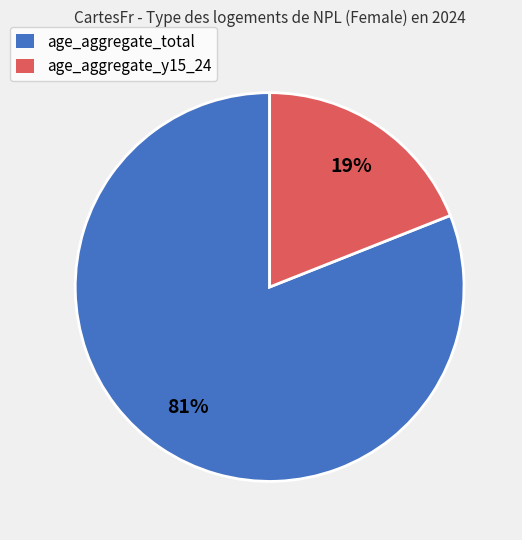

What is the smallest slice in the pie chart?

age_aggregate_y15_24